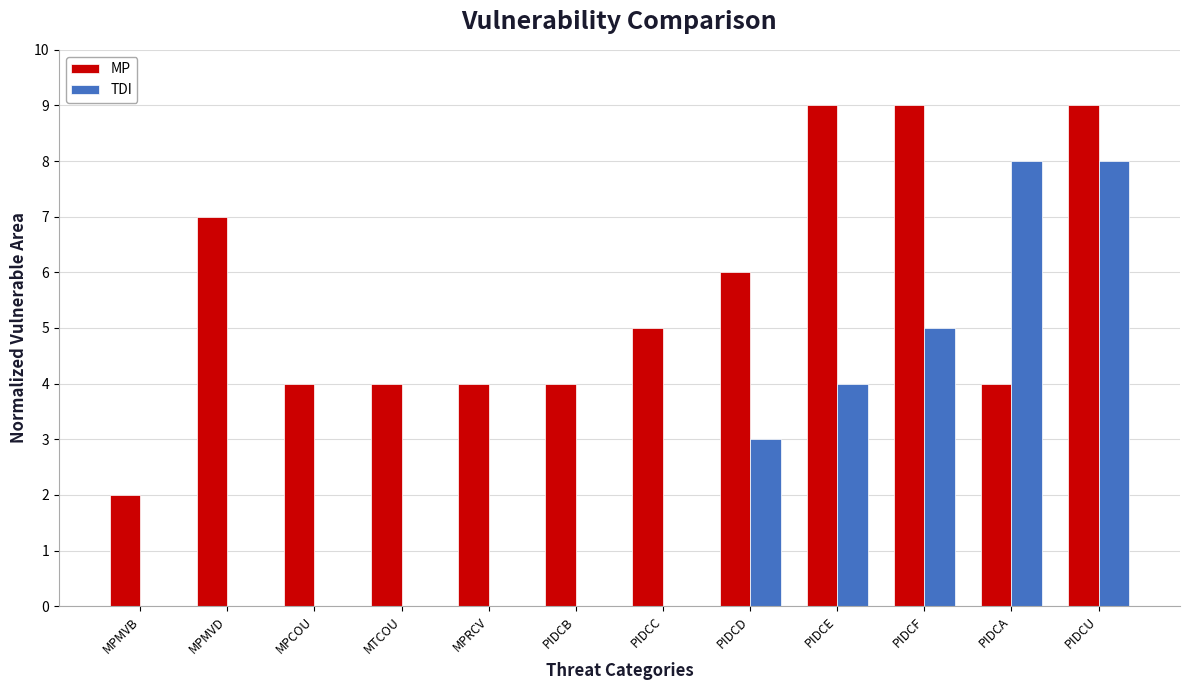

Which series has the largest total across all categories?

MP